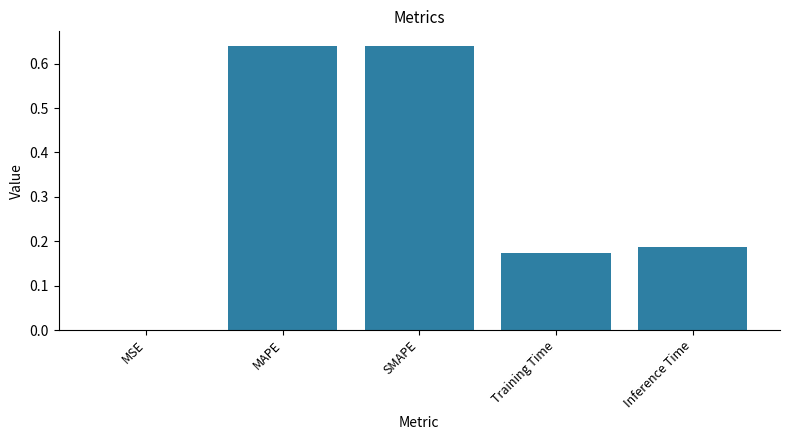

The chart shows a value of 0.1 at Inference Time. True or false?

False